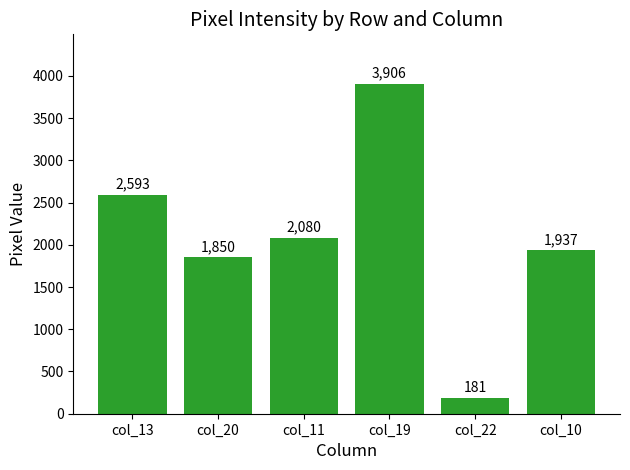

True or false: the data shows 1850 at col_20.

True